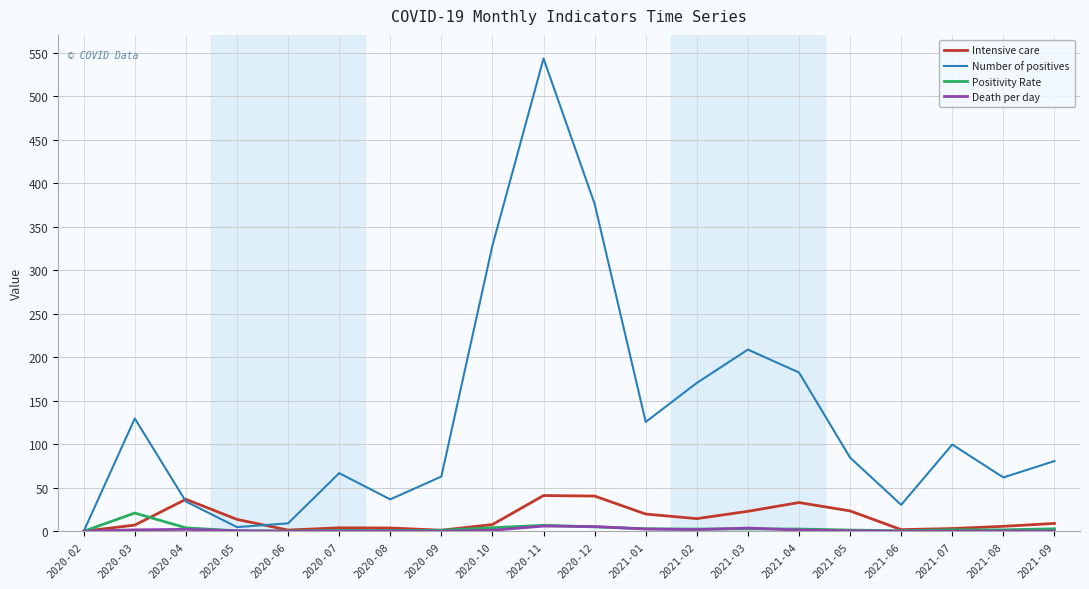

The value of Number of positives at 2020-11 is 319.9. True or false?

False